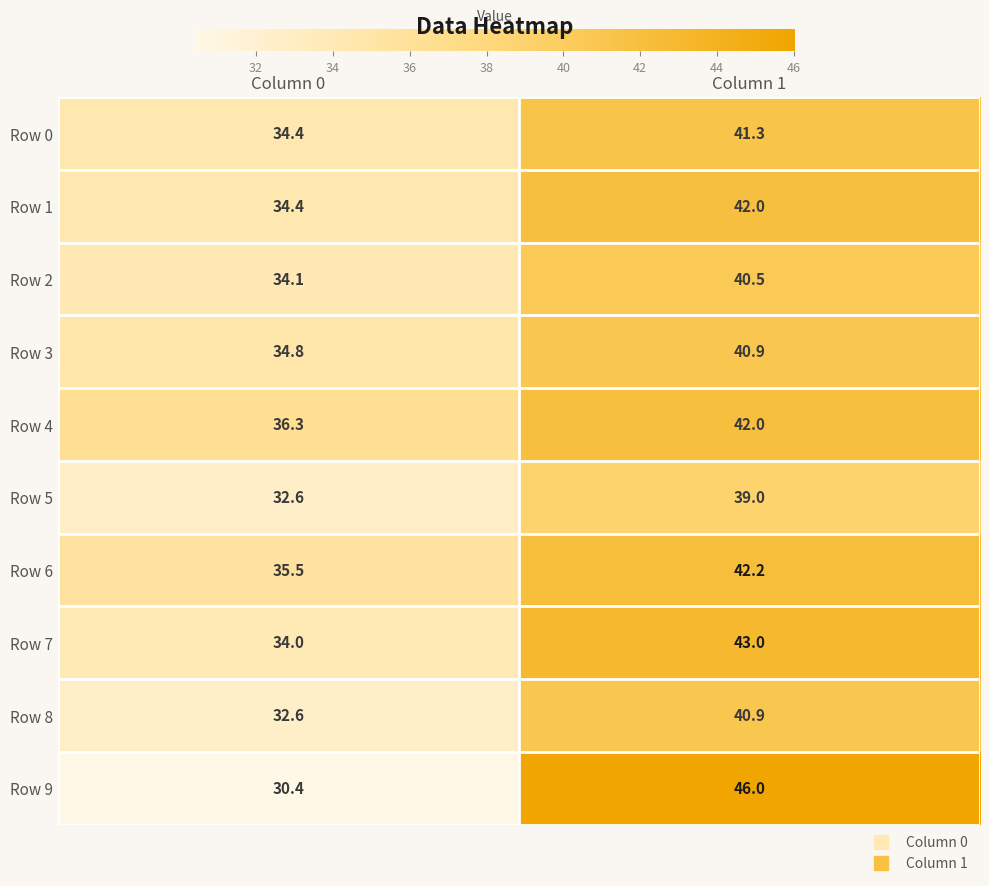

What value does the Row 5 series have at Column 0?

32.6